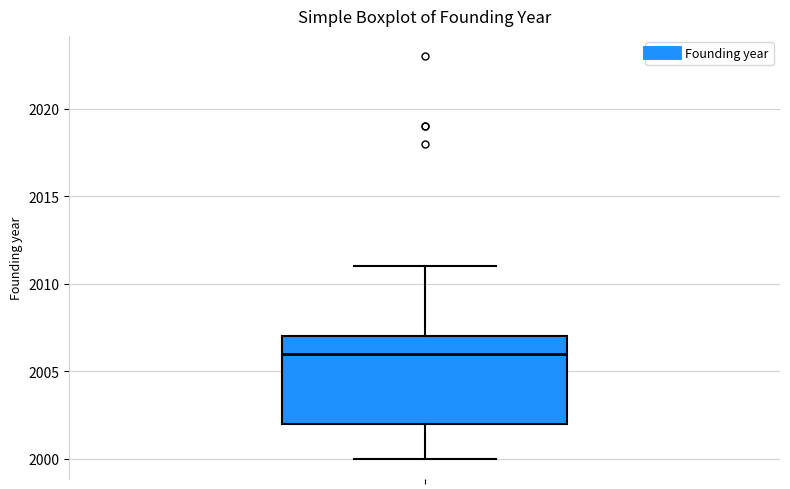

Read this box plot against the y-axis: the position of the median line, the range covered by the box, and the ends of both whiskers. The values are not printed on the chart, so give them approximately, as read against the axis.

median 2006, box 2002 to 2007, whiskers 2000 to 2011